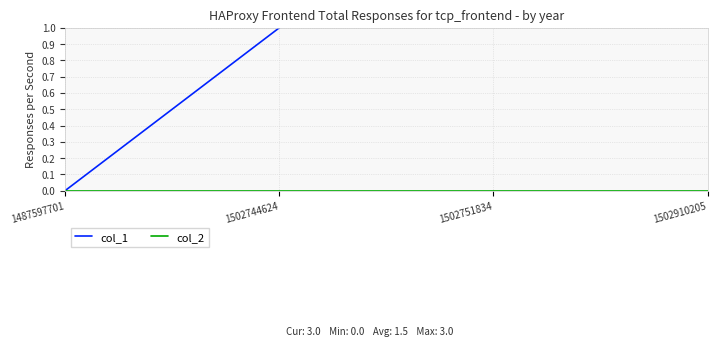

Reading left to right, extract all data points from this chart.

col_1: 0	1	2	3
col_2: 0	0	0	0